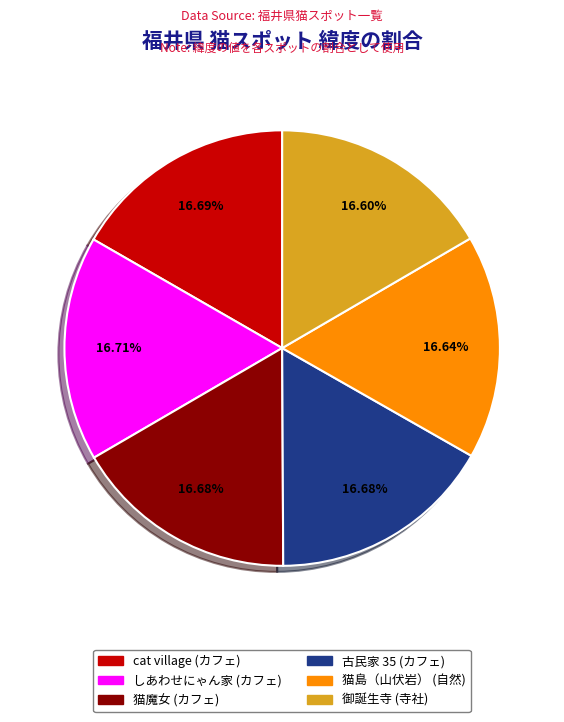

What portion of the pie excludes 猫魔女?

83.3%